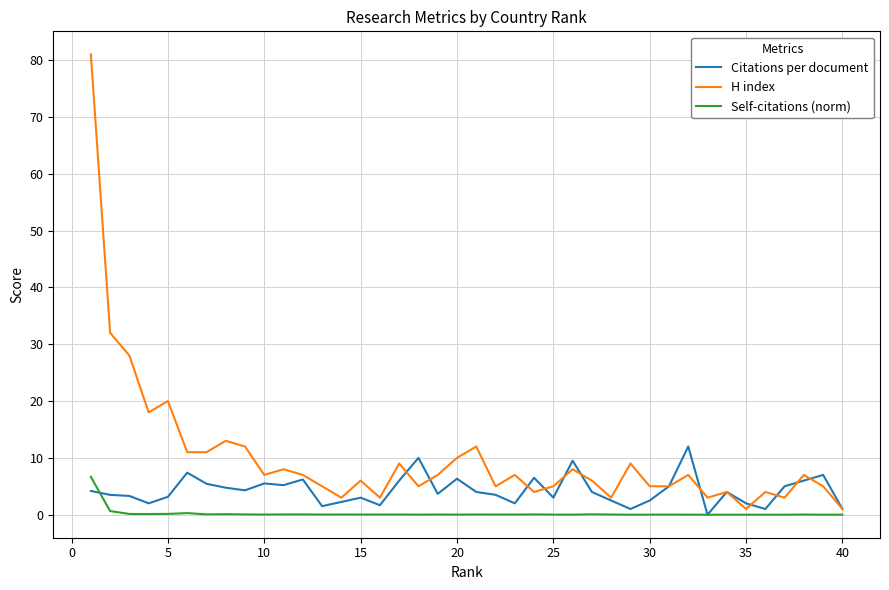

List the series in order of their overall mean, highest first.

H index, Citations per document, Self-citations (norm)